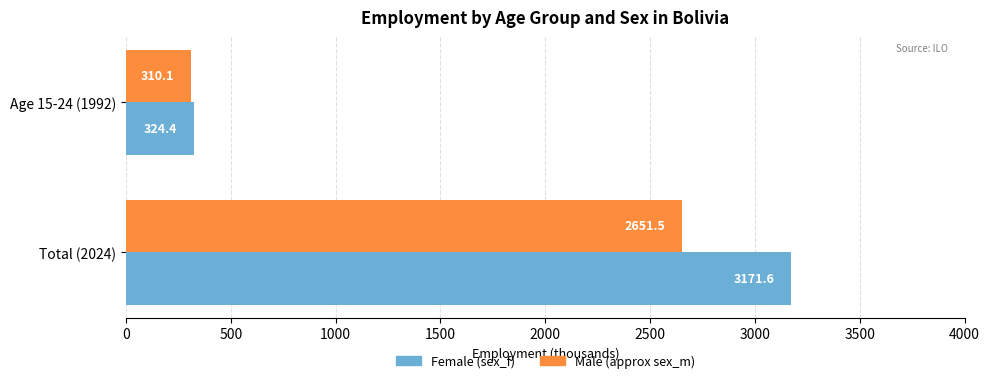

Which category has the lowest value across all series?

Age 15-24 (1992)